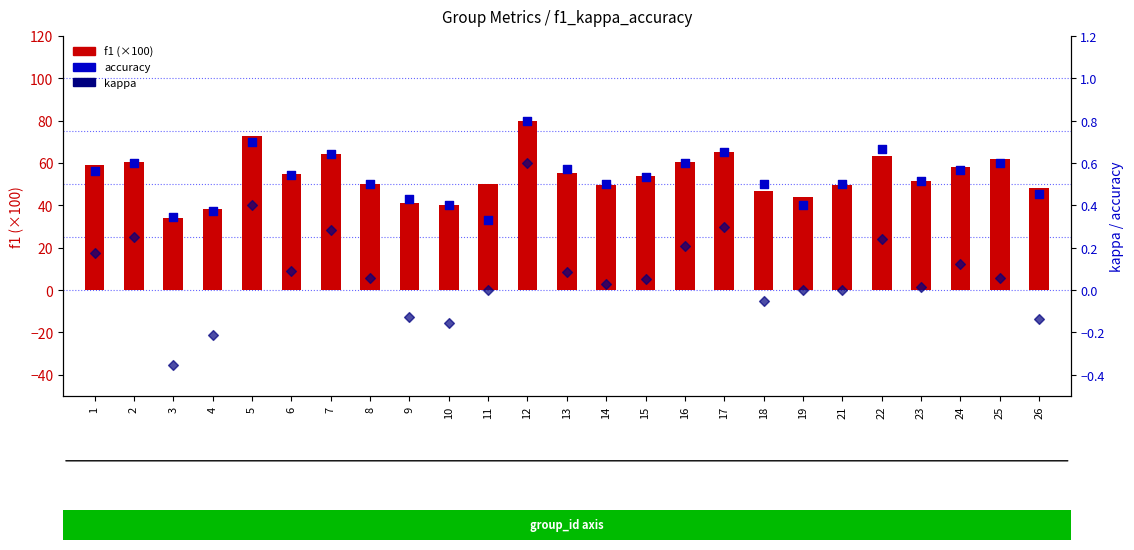

Which series reaches the maximum Y coordinate?

f1 (×100)